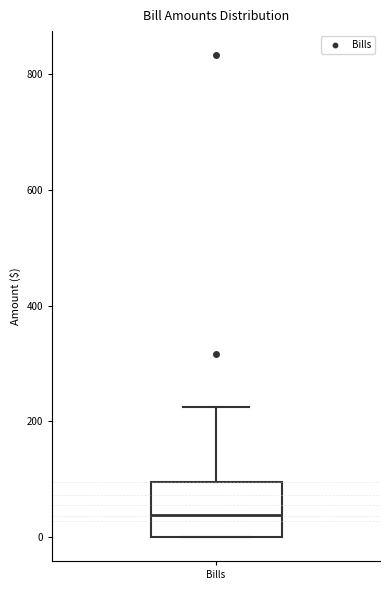

Where is the upper edge of the box for Bills on the y-axis? The values are not printed on the chart, so give them approximately, as read against the axis.

100